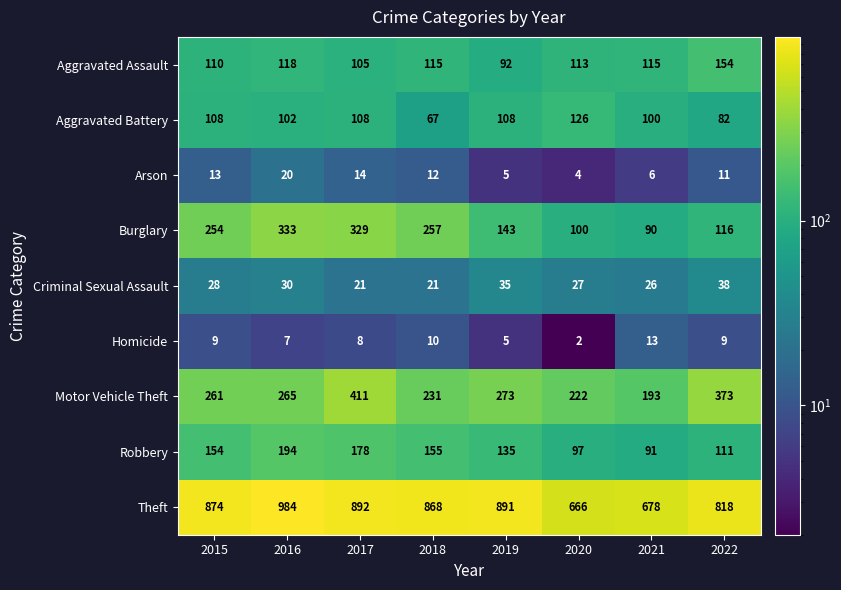

Which series has the largest total across all categories?

Theft